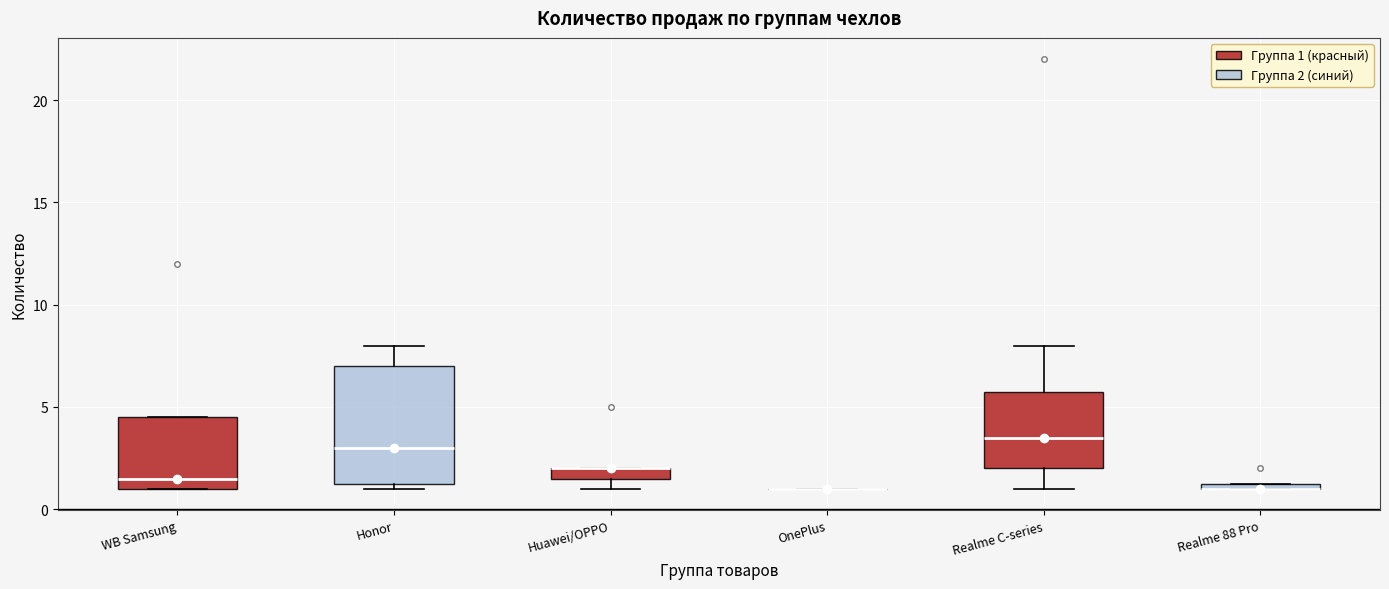

Comparing the boxes themselves (not the whiskers), which one is the tallest?

Honor